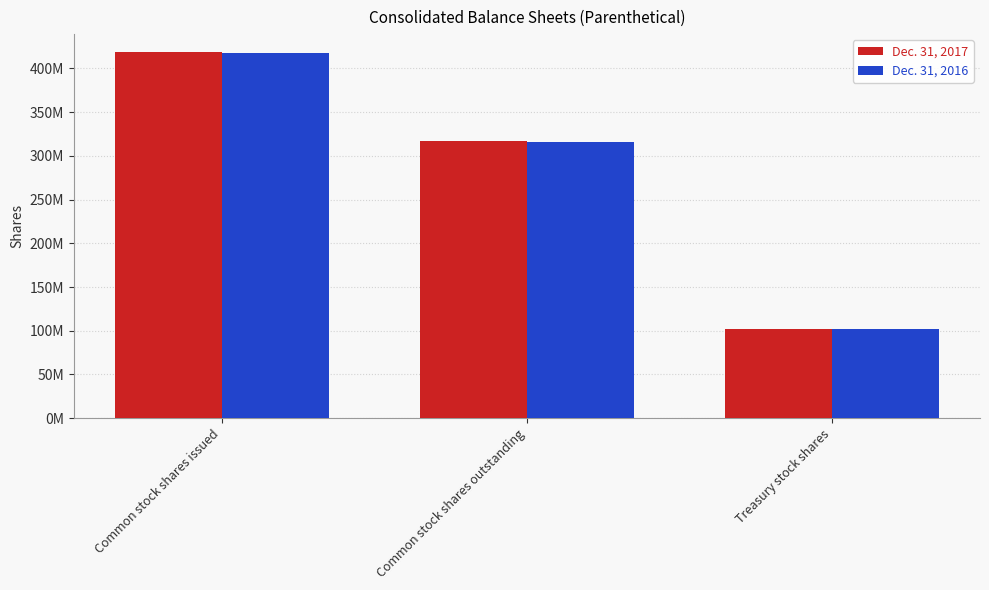

Rank the series at Common stock shares issued from lowest to highest value.

Dec. 31, 2016, Dec. 31, 2017